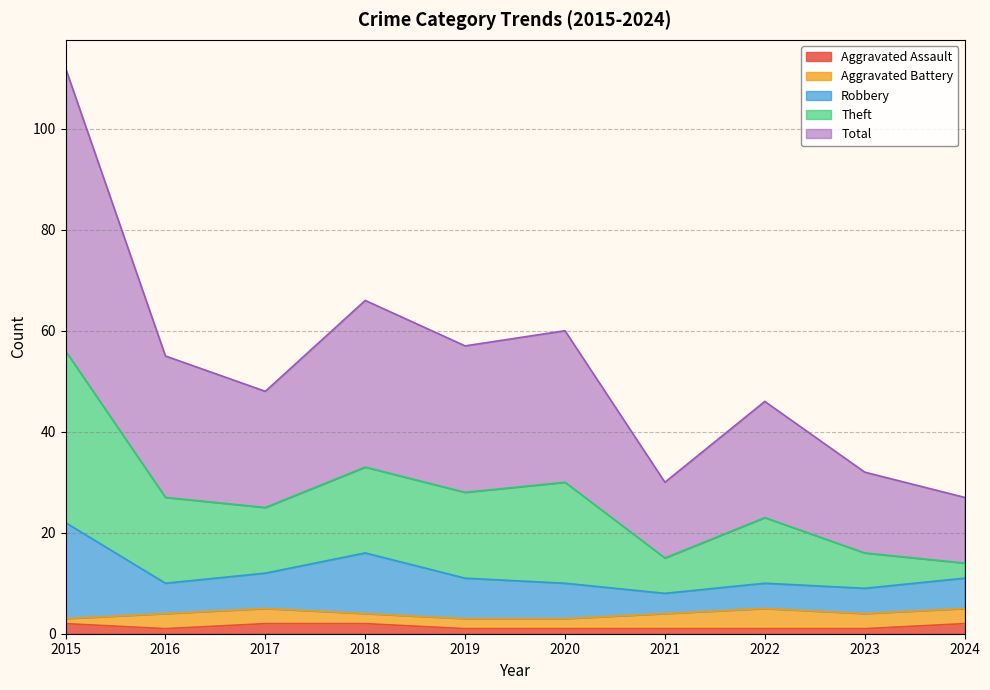

Which category has the highest value across all series?

2015